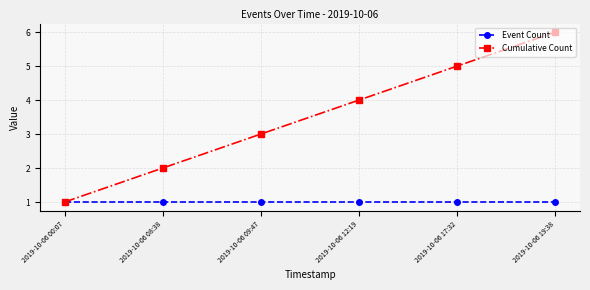

What is the label of the 1st point from the left?

2019-10-06 00:07